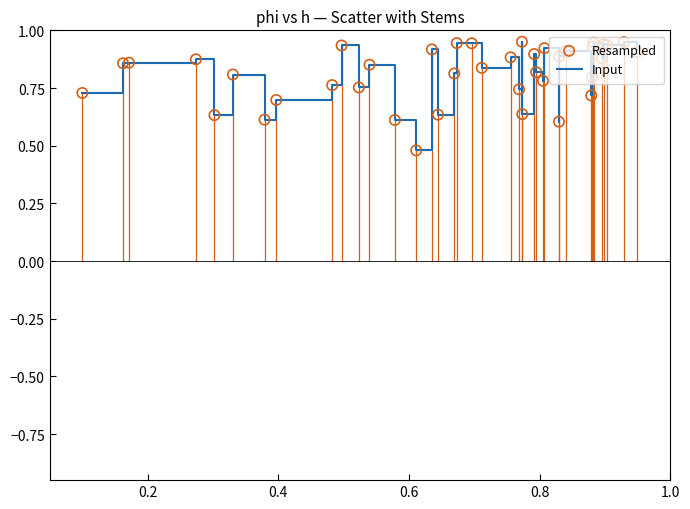

Does the chart have visible grid lines?

No